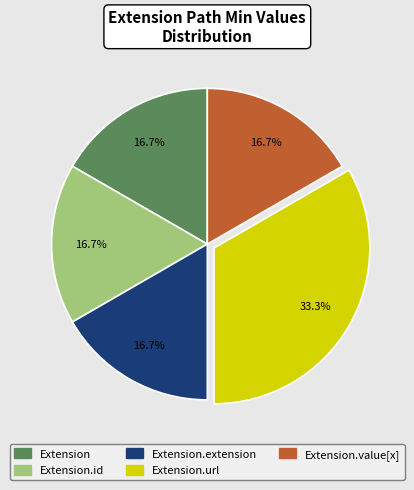

To the nearest percent, what is the difference between the largest and smallest slice percentages?

17%